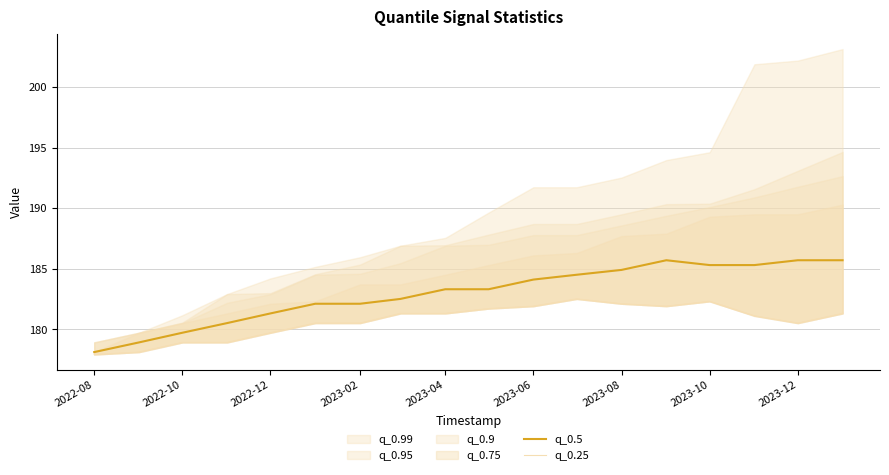

What is the minimum value for q_0.25?

177.9